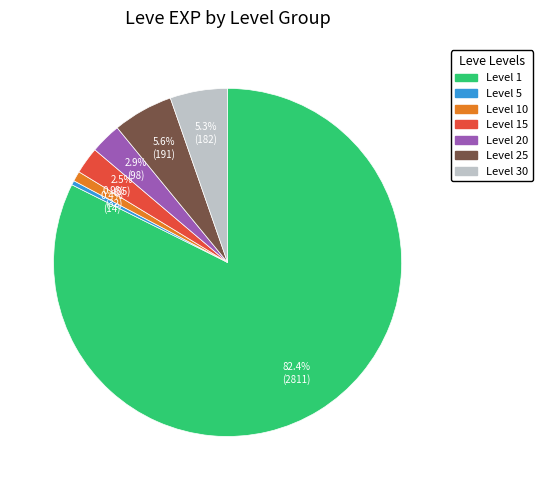

Does any single category account for the majority?

Yes